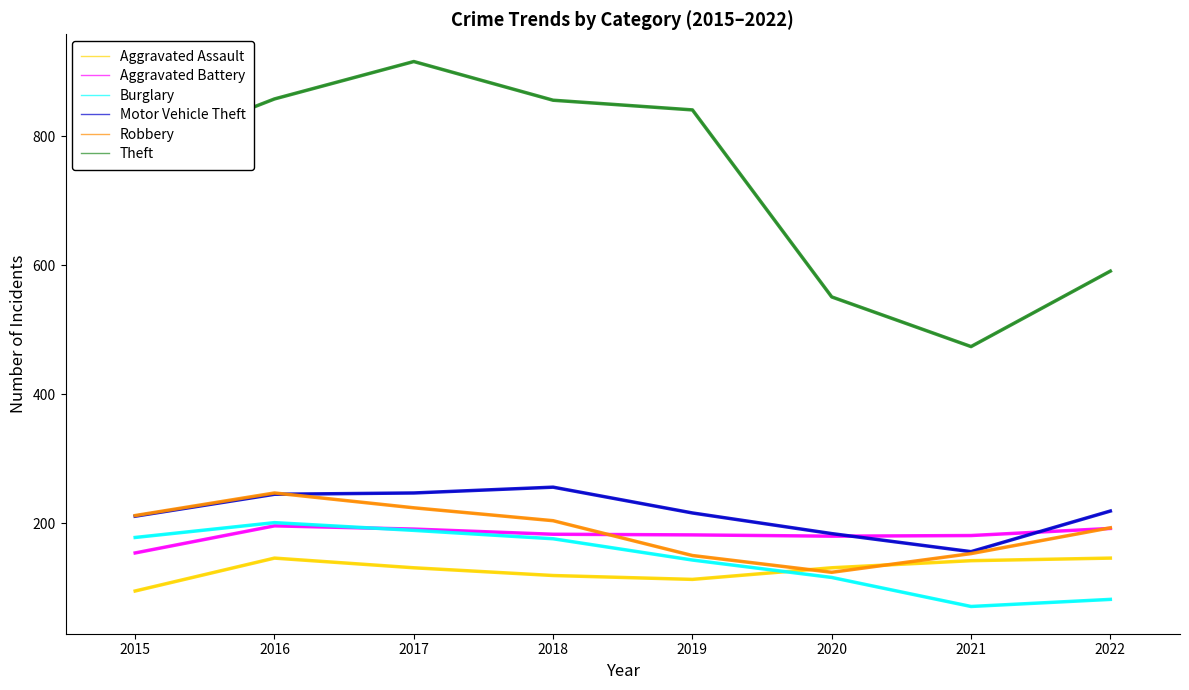

The Aggravated Assault series shows 50 at 2015. True or false?

False